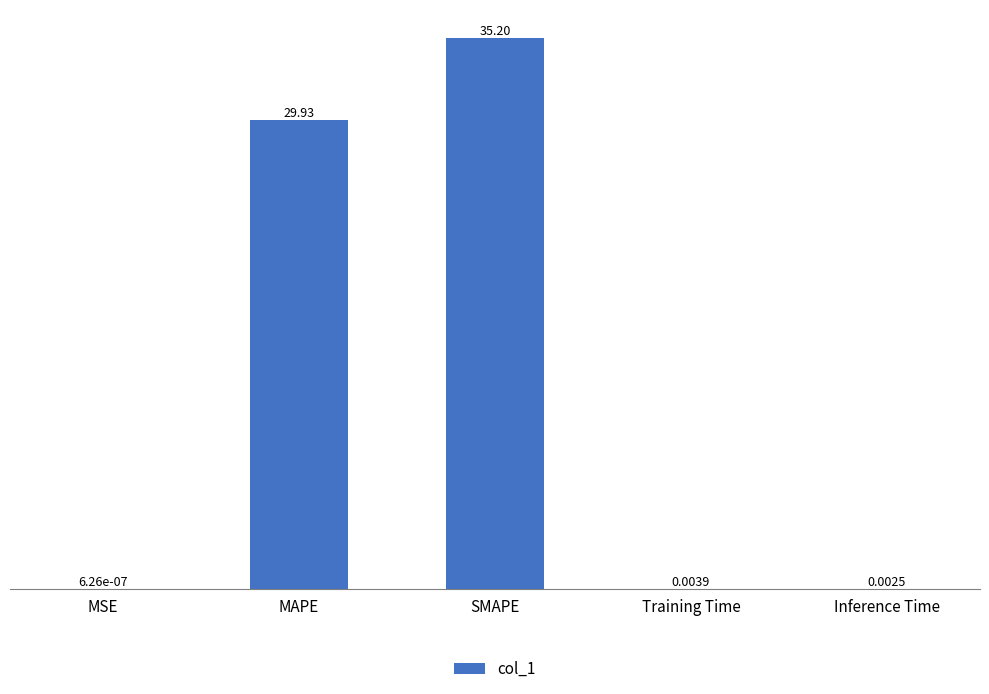

What is the change in value from MSE to MAPE?

+29.9